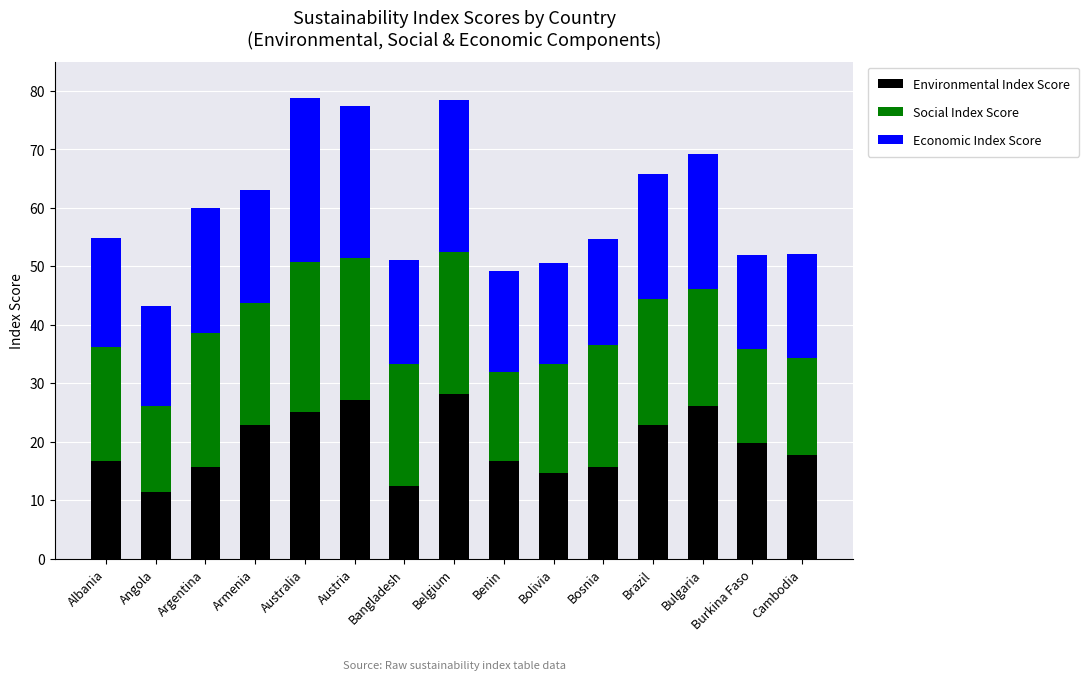

True or false: Environmental Index Score has a value of 28.1 at Belgium.

True